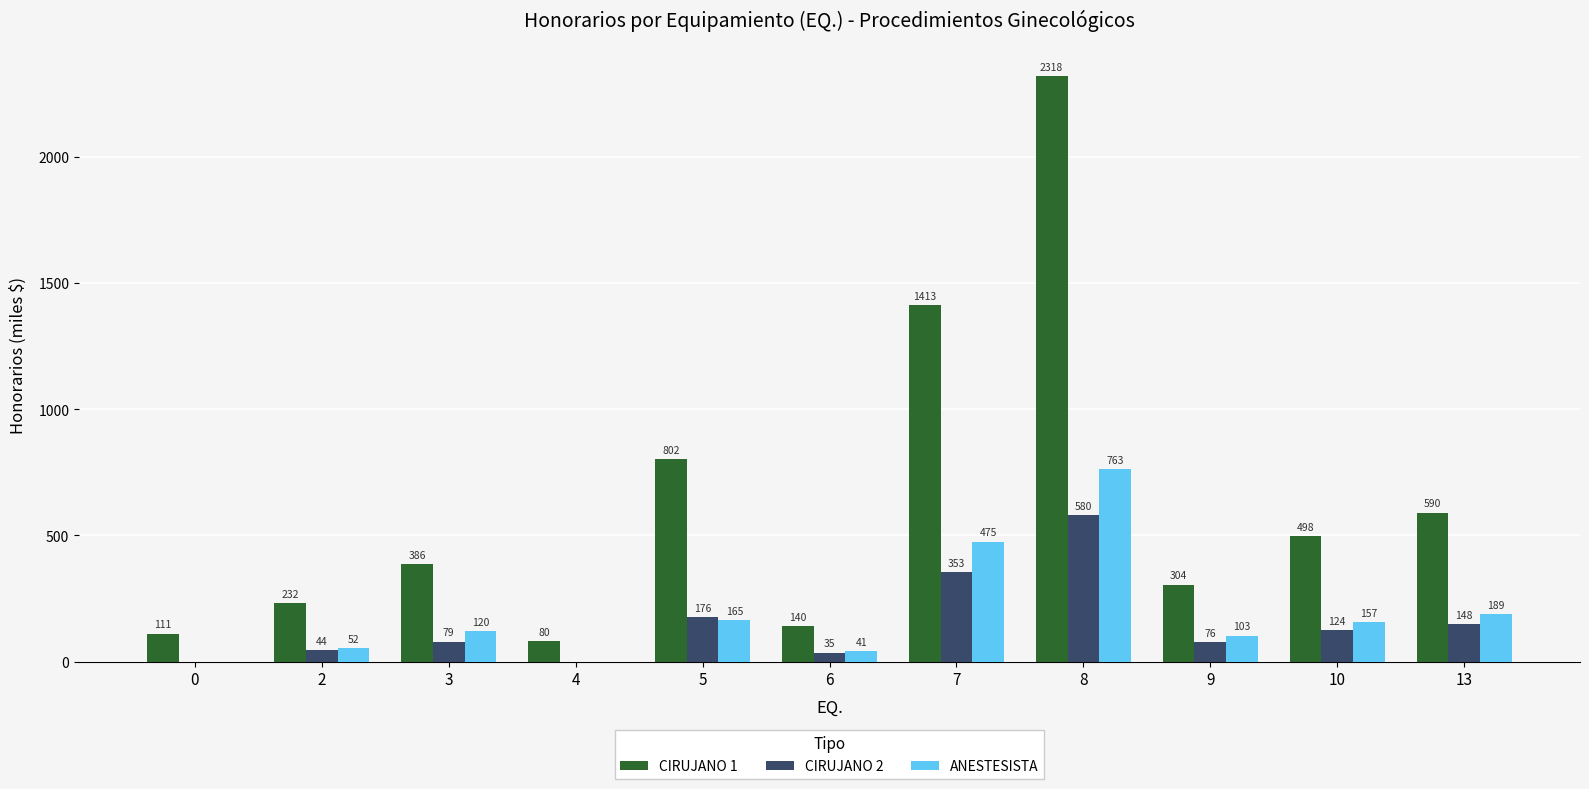

At which category is the sum across all series the highest?

8